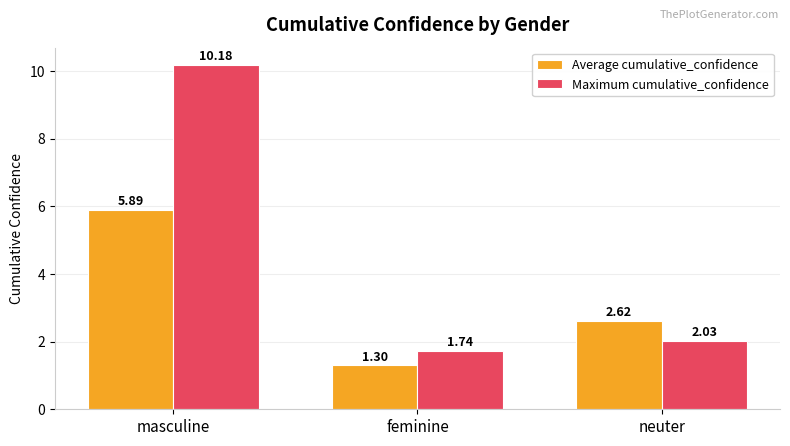

Does the chart contain any negative values?

No